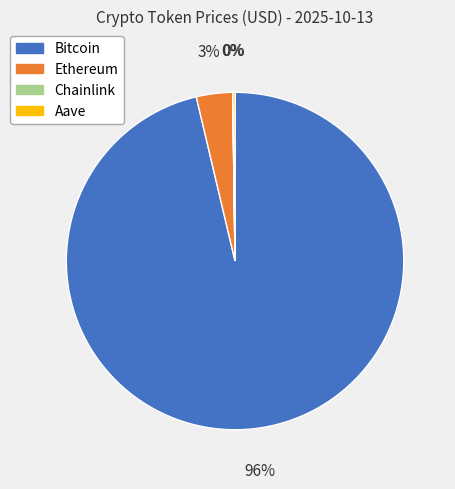

What percentage is the Ethereum slice, to the nearest percent?

3%